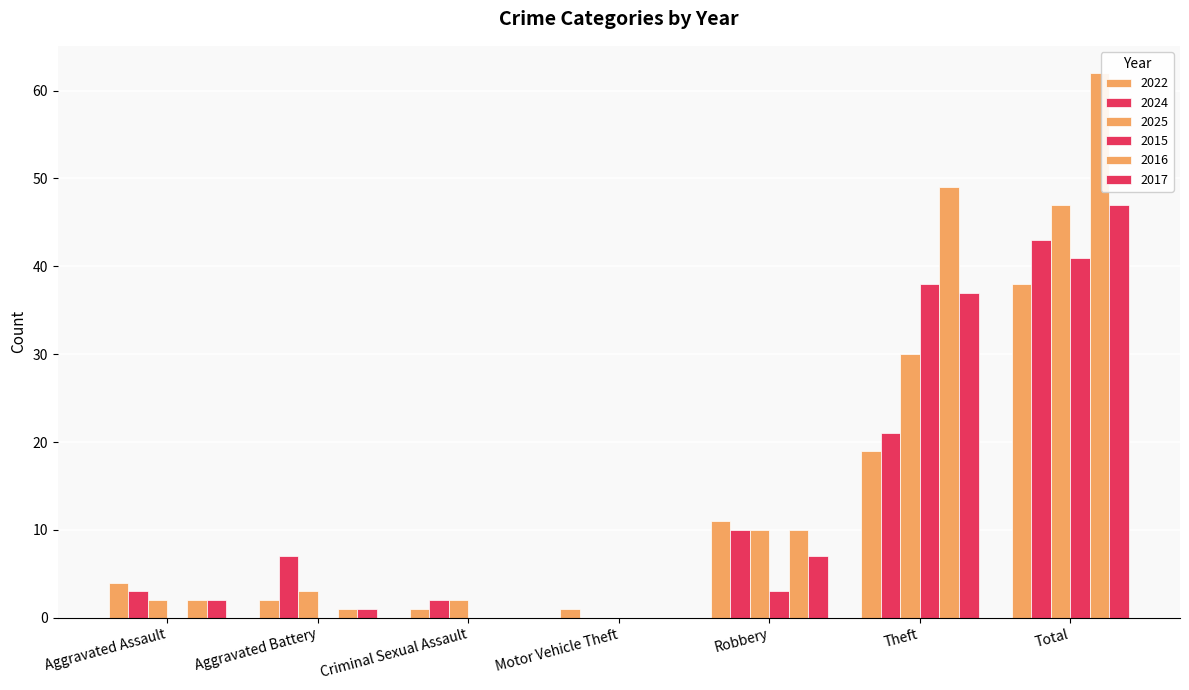

How many distinct data groups are displayed?

6